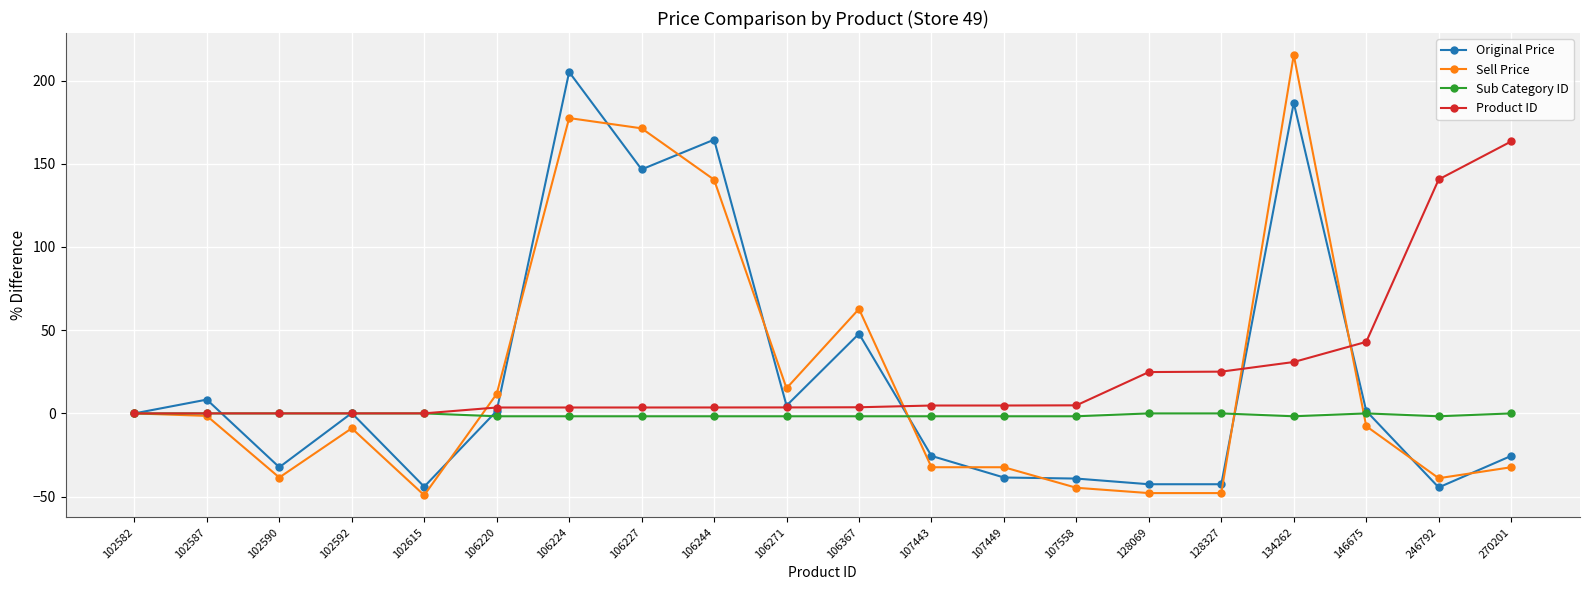

What is the sum of the Sub Category ID values at 107449 and 106227?

-3.4